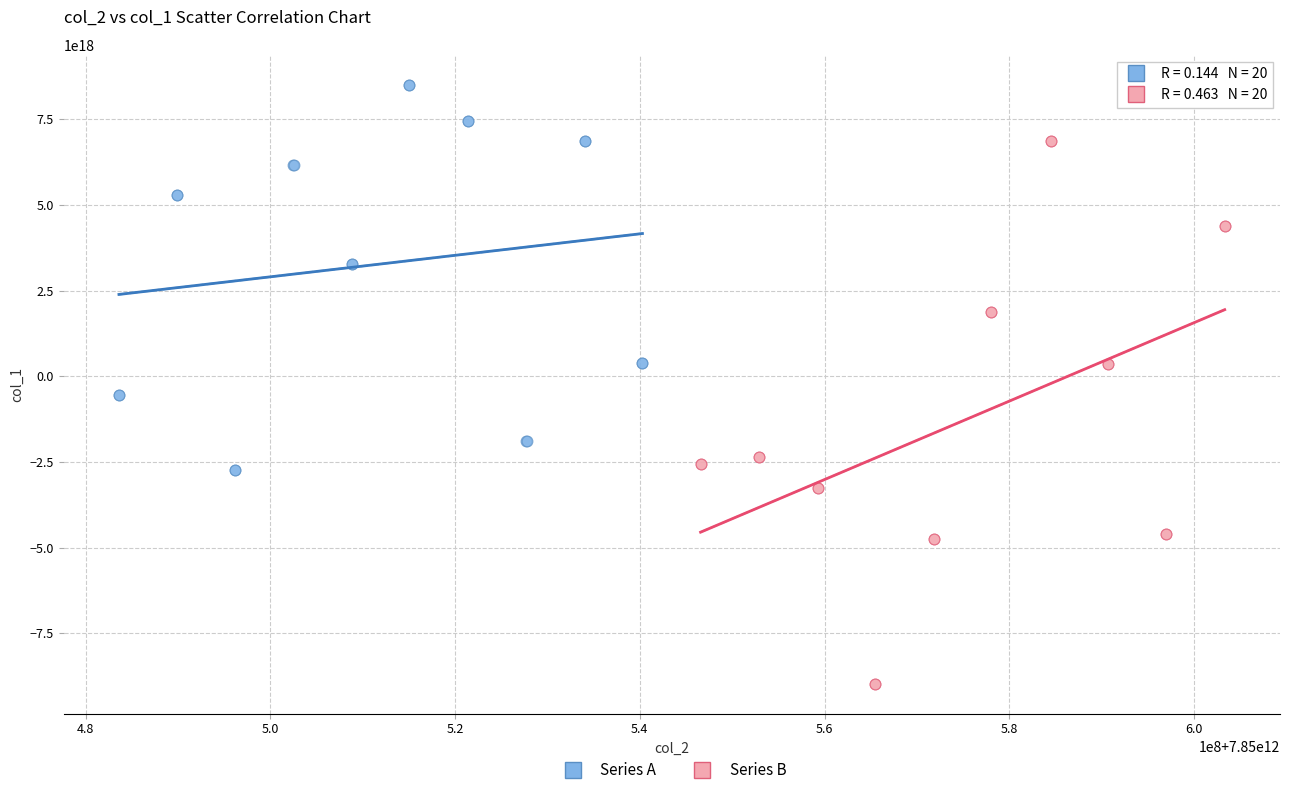

Which series has the widest spread of Y values?

Series B